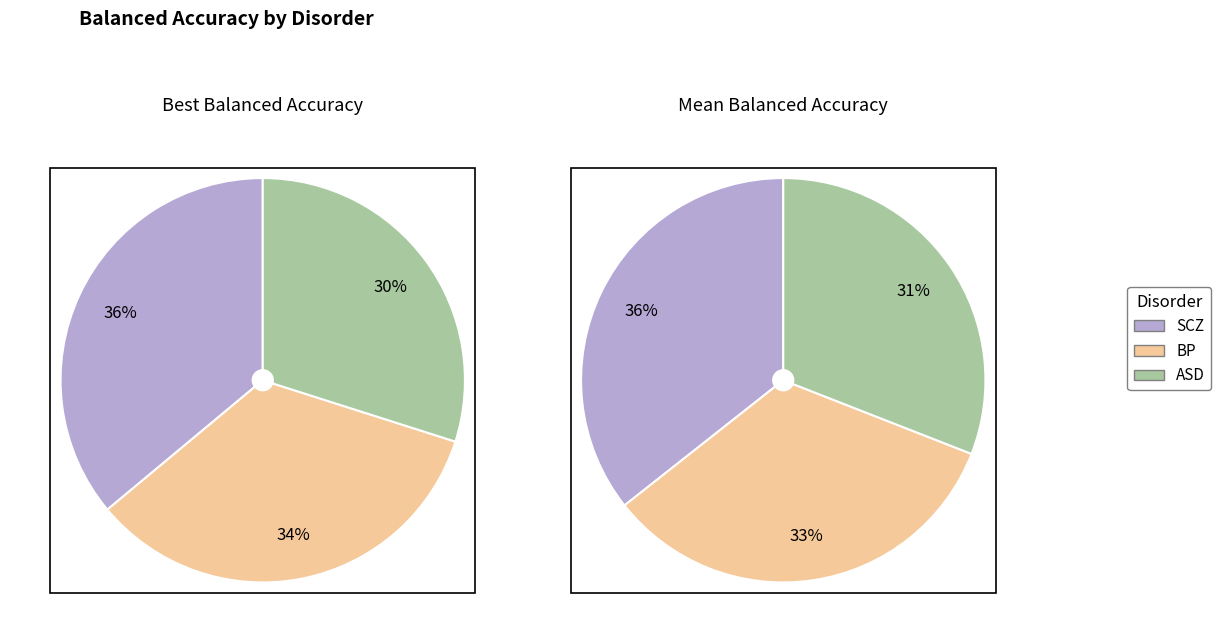

Rank the categories by value from lowest to highest.

ASD, BP, SCZ